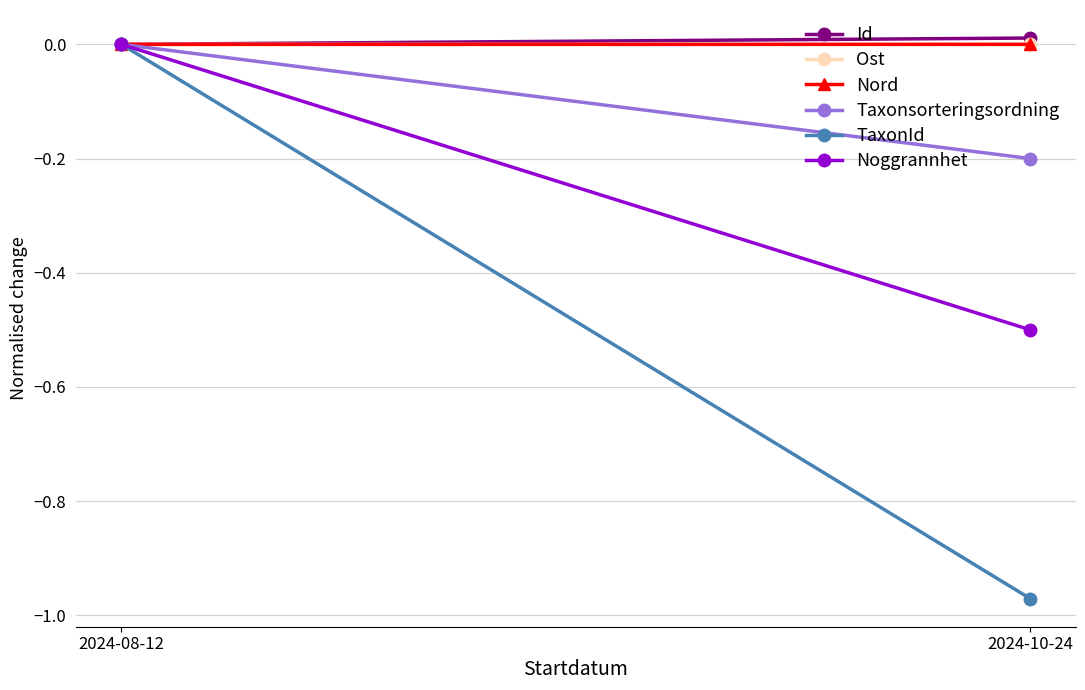

What is the spread (max minus min) of values at 2024-10-24?

1.0